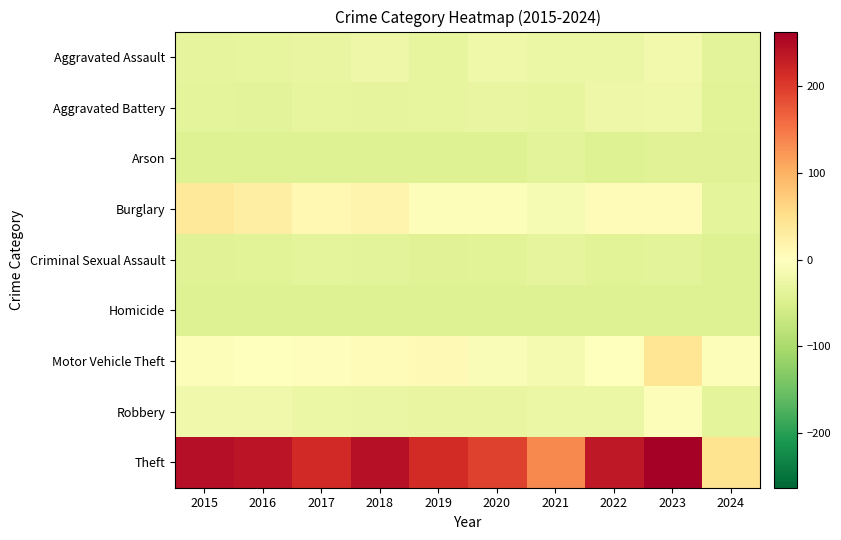

Reading left to right, list all the values displayed in this chart.

Aggravated Assault: 2015=-33.3	2016=-32.3	2017=-30.3	2018=-24.3	2019=-32.3	2020=-21.3	2021=-26.3	2022=-25.3	2023=-18.3	2024=-38.3
Aggravated Battery: 2015=-36.3	2016=-38.3	2017=-31.3	2018=-33.3	2019=-32.3	2020=-30.3	2021=-32.3	2022=-24.3	2023=-21.3	2024=-39.3
Arson: 2015=-43.3	2016=-44.3	2017=-43.3	2018=-44.3	2019=-43.3	2020=-44.3	2021=-38.3	2022=-44.3	2023=-42.3	2024=-42.3
Burglary: 2015=35.7	2016=28.7	2017=11.7	2018=17.7	2019=-5.3	2020=-4.3	2021=-11.3	2022=5.7	2023=4.7	2024=-36.3
Criminal Sexual Assault: 2015=-41.3	2016=-39.3	2017=-36.3	2018=-37.3	2019=-41.3	2020=-40.3	2021=-34.3	2022=-40.3	2023=-38.3	2024=-44.3
Homicide: 2015=-43.3	2016=-43.3	2017=-43.3	2018=-43.3	2019=-44.3	2020=-44.3	2021=-43.3	2022=-43.3	2023=-44.3	2024=-43.3
Motor Vehicle Theft: 2015=-4.3	2016=0.7	2017=2.7	2018=5.7	2019=9.7	2020=-7.3	2021=-14.3	2022=0.7	2023=41.7	2024=-5.3
Robbery: 2015=-20.3	2016=-20.3	2017=-26.3	2018=-27.3	2019=-30.3	2020=-30.3	2021=-25.3	2022=-26.3	2023=-5.3	2024=-36.3
Theft: 2015=245.7	2016=238.7	2017=216.7	2018=242.7	2019=214.7	2020=193.7	2021=134.7	2022=234.7	2023=262.7	2024=46.7